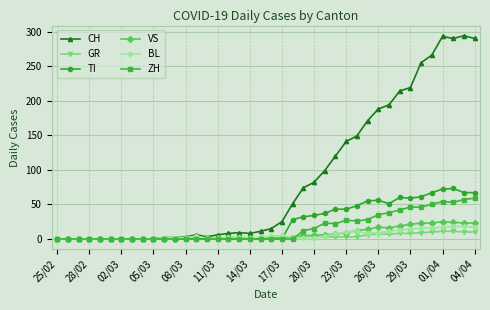

Does the chart have visible grid lines?

Yes